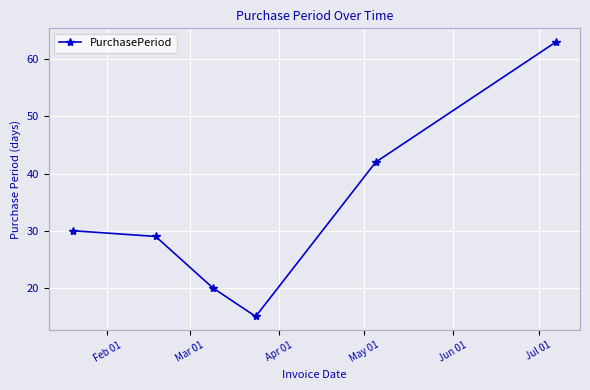

What is the smallest value displayed?

15